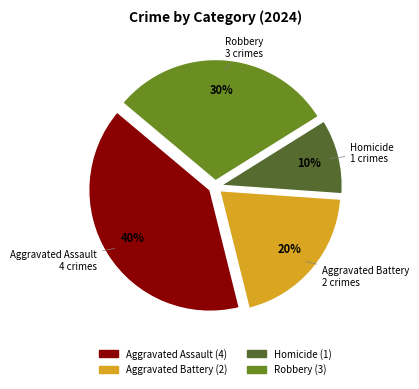

To the nearest percent, what portion does Aggravated Battery represent?

20%